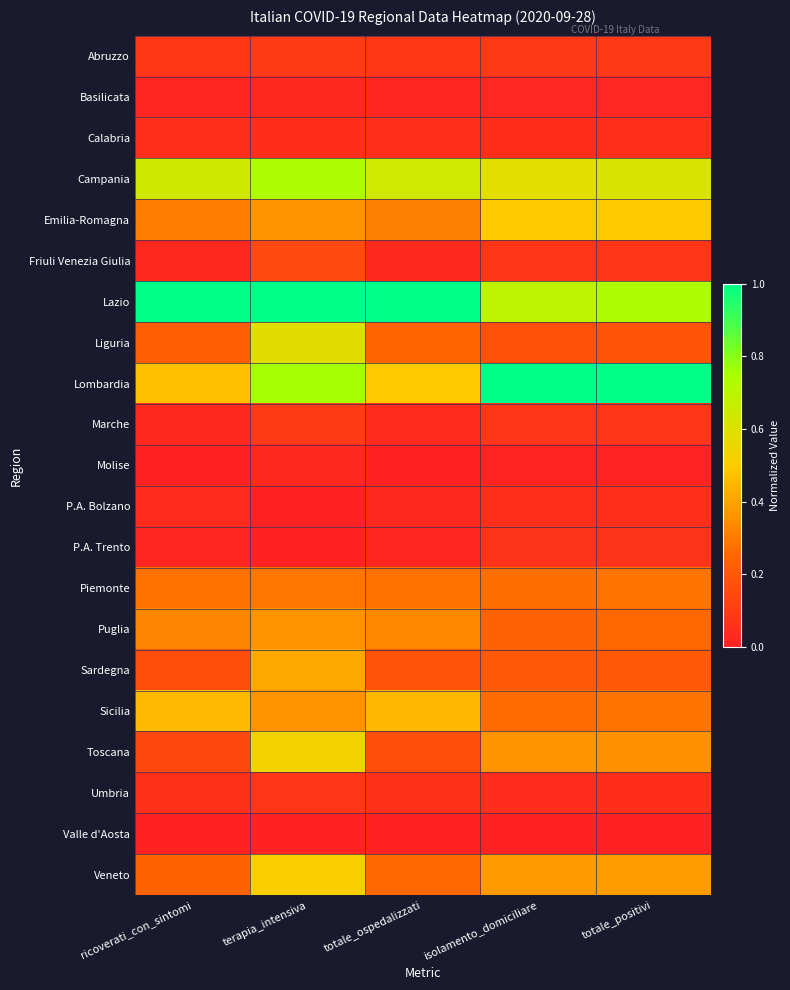

Which series has the largest range (max minus min)?

Lombardia